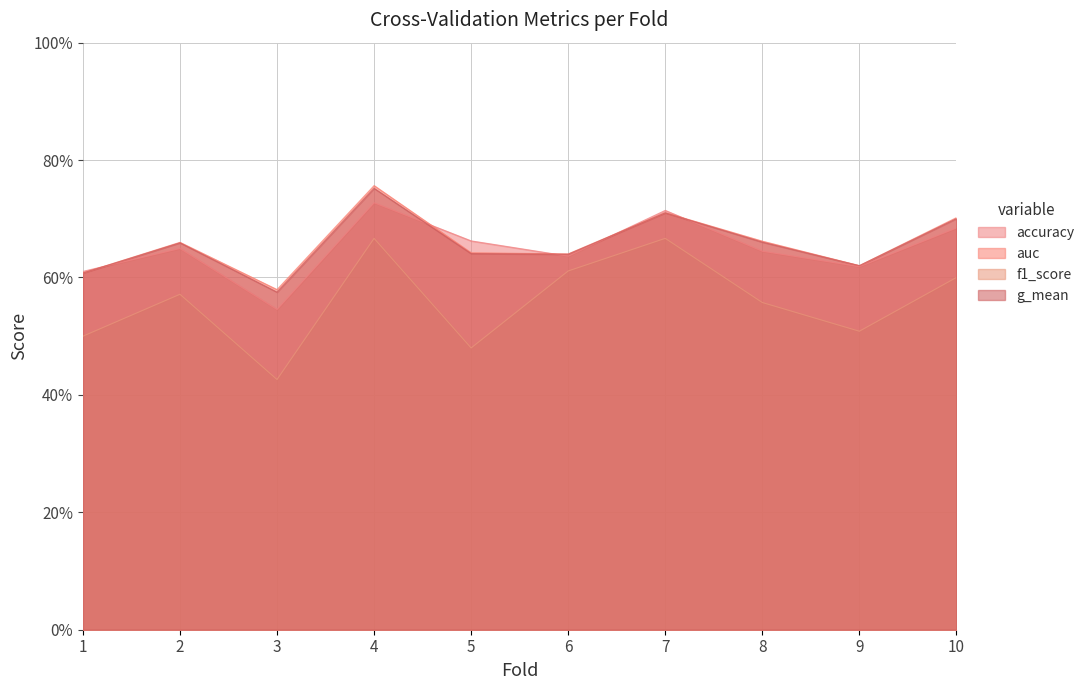

How many series are shown in this chart?

4